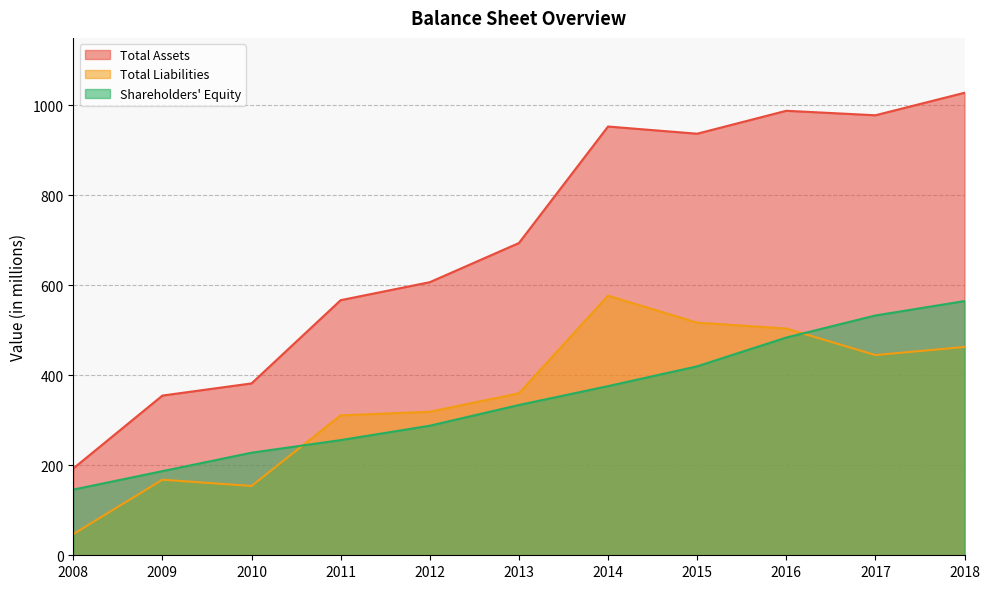

True or false: Total Liabilities has a value of 168 at 2009.

True